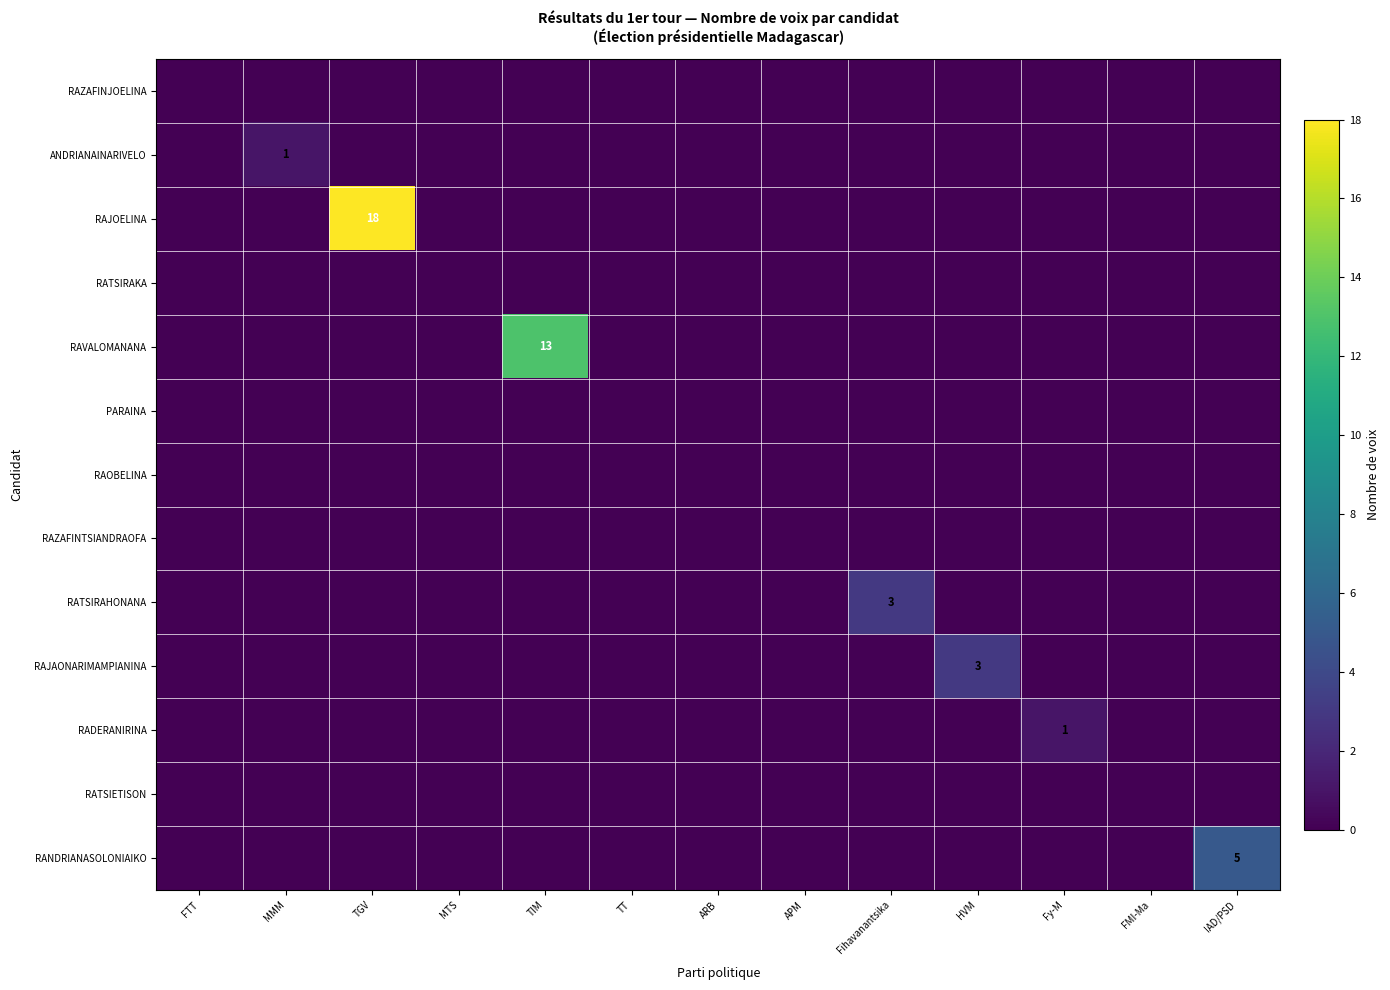

Which series has the largest range (max minus min)?

RAJOELINA